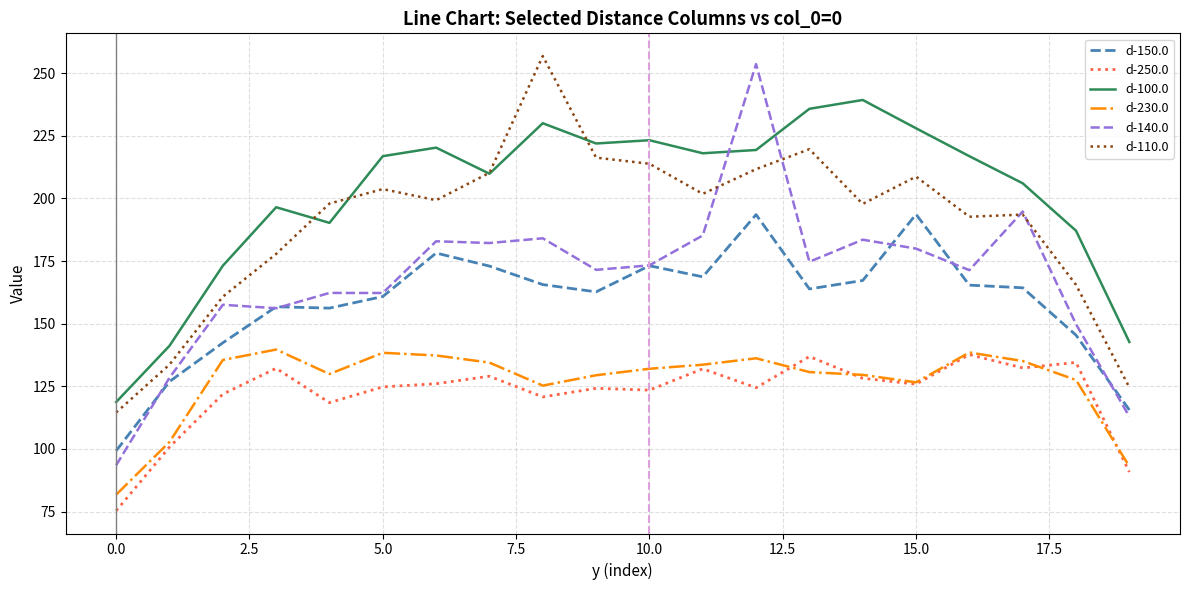

Which series has the largest total across all categories?

d-100.0